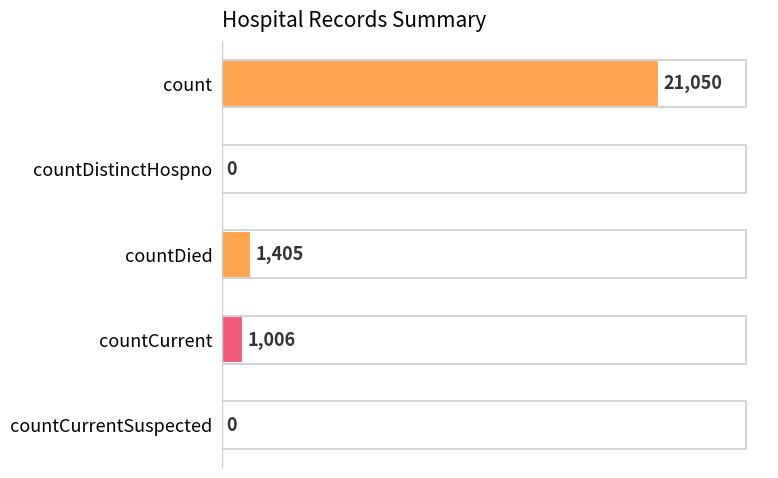

Are the bars horizontal?

Yes